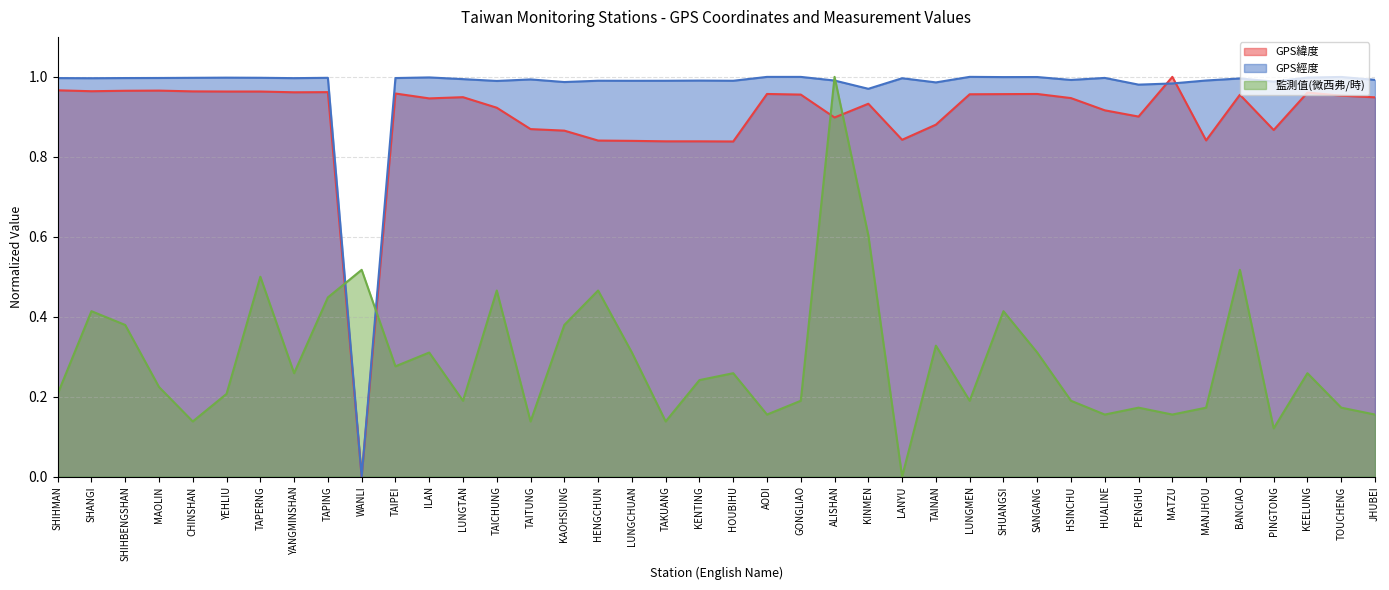

Which series ends up on top after the final intersection of GPS經度 and GPS緯度?

GPS經度